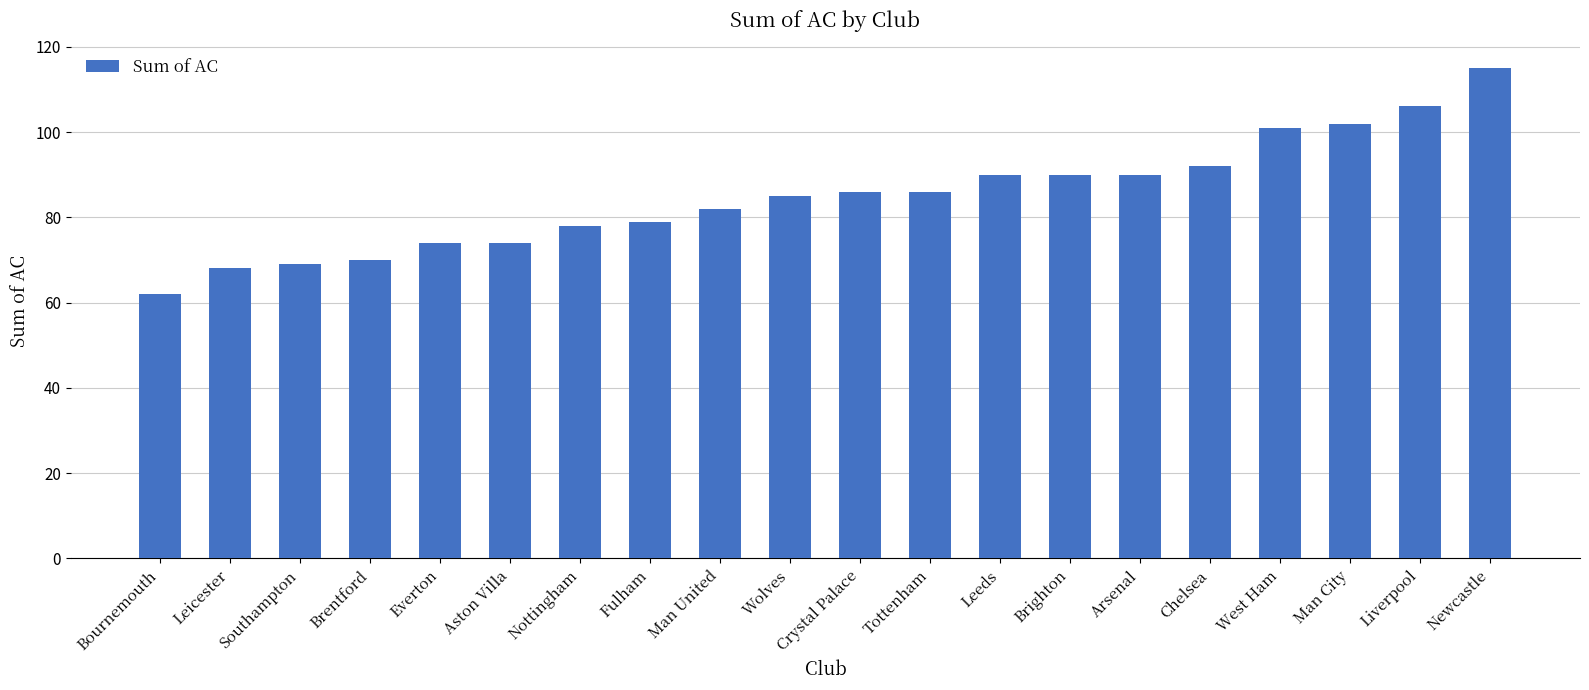

Reading left to right, list all the values displayed in this chart.

Bournemouth=62	Leicester=68	Southampton=69	Brentford=70	Everton=74	Aston Villa=74	Nottingham=78	Fulham=79	Man United=82	Wolves=85	Crystal Palace=86	Tottenham=86	Leeds=90	Brighton=90	Arsenal=90	Chelsea=92	West Ham=101	Man City=102	Liverpool=106	Newcastle=115